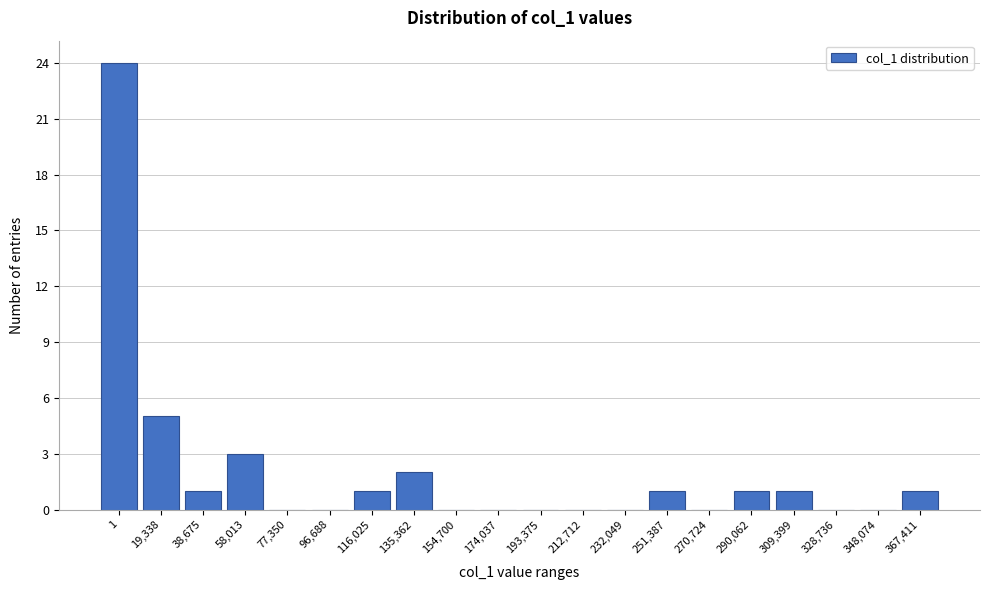

Reading right to left, what are all the values shown in this chart?

367,411=1	348,074=0	328,736=0	309,399=1	290,062=1	270,724=0	251,387=1	232,049=0	212,712=0	193,375=0	174,037=0	154,700=0	135,362=2	116,025=1	96,688=0	77,350=0	58,013=3	38,675=1	19,338=5	1=24